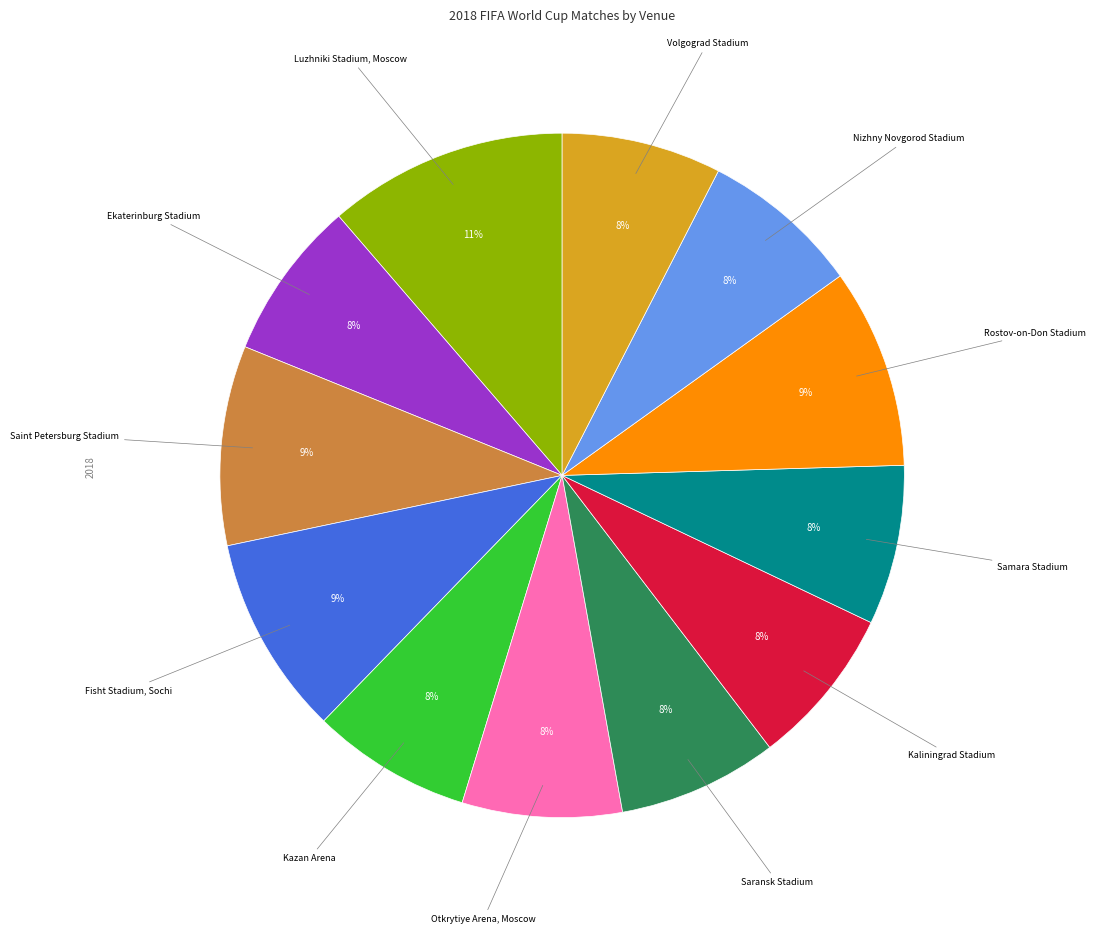

Does any single category account for the majority?

No